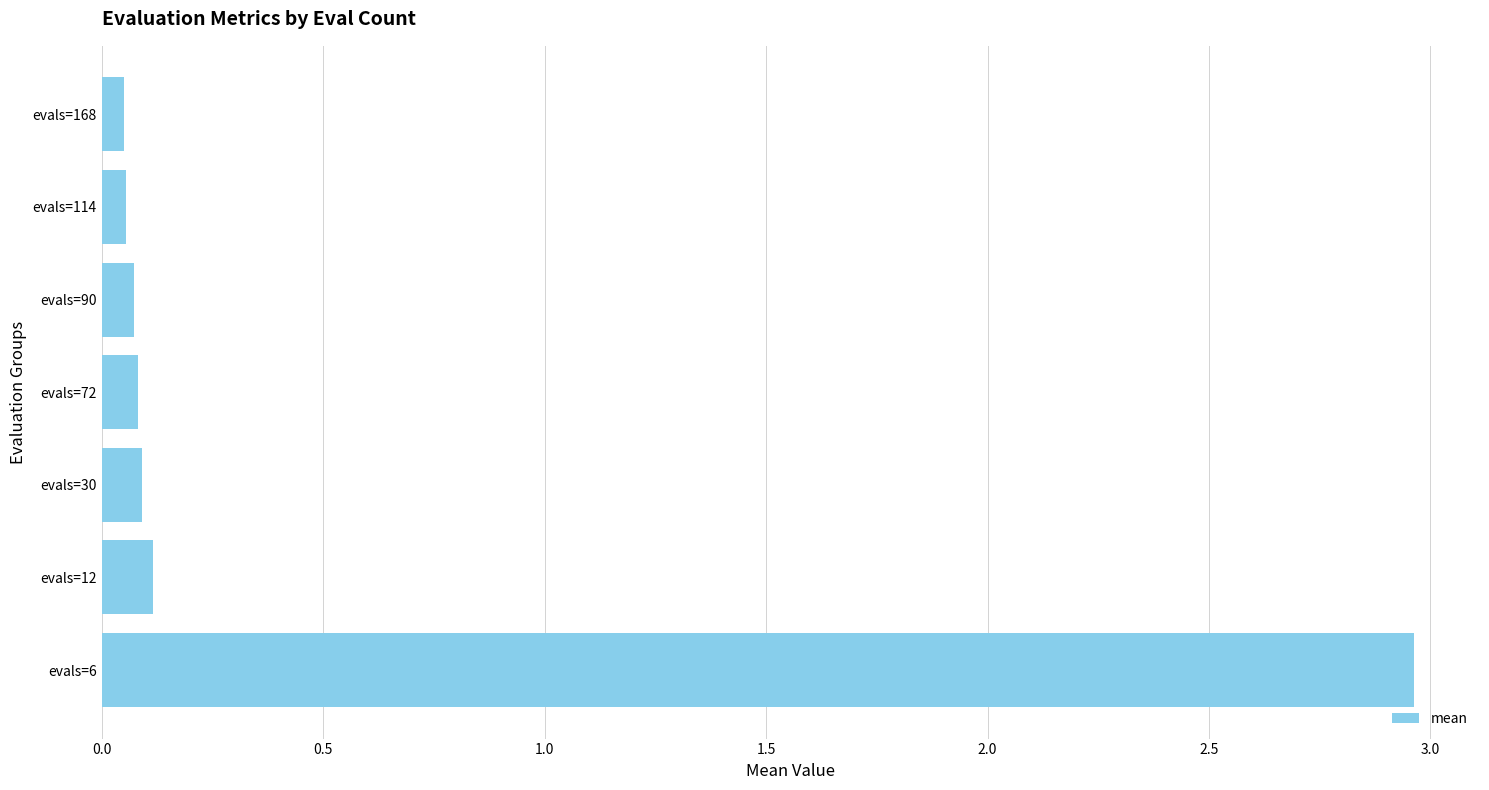

The value at evals=12 is 0.1. True or false?

True